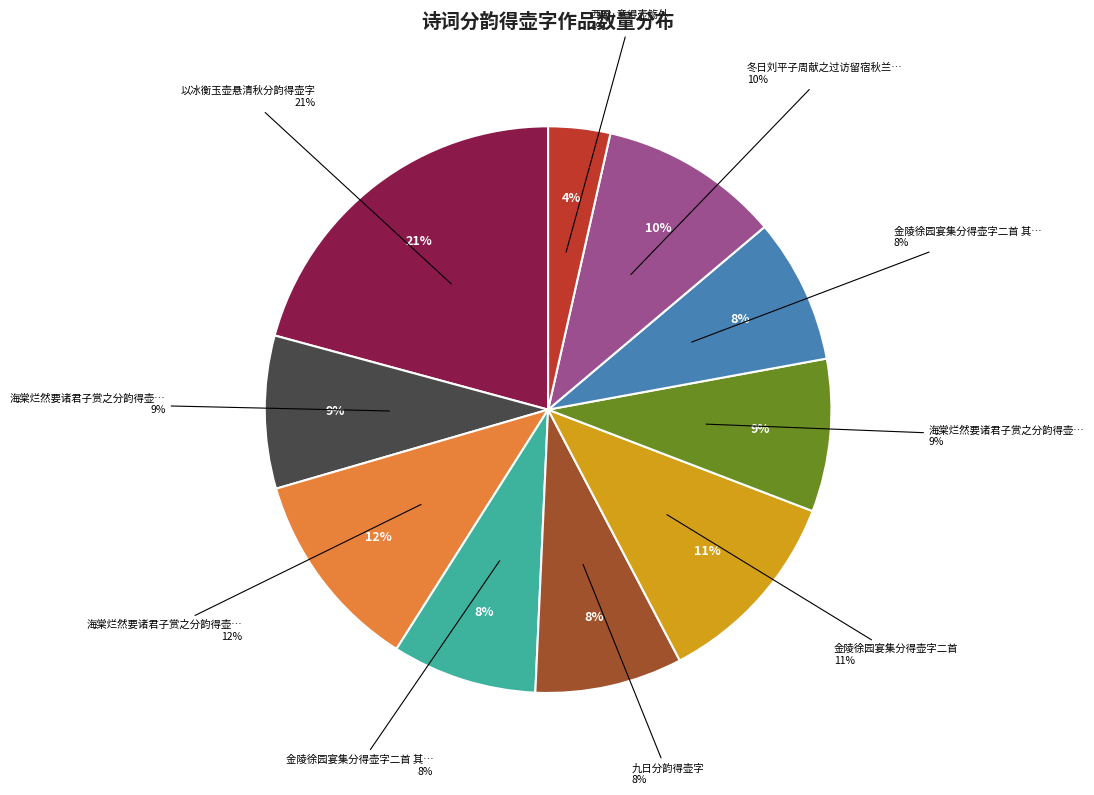

Which category has the biggest portion of the pie?

以冰衡玉壶悬清秋分韵得壶字